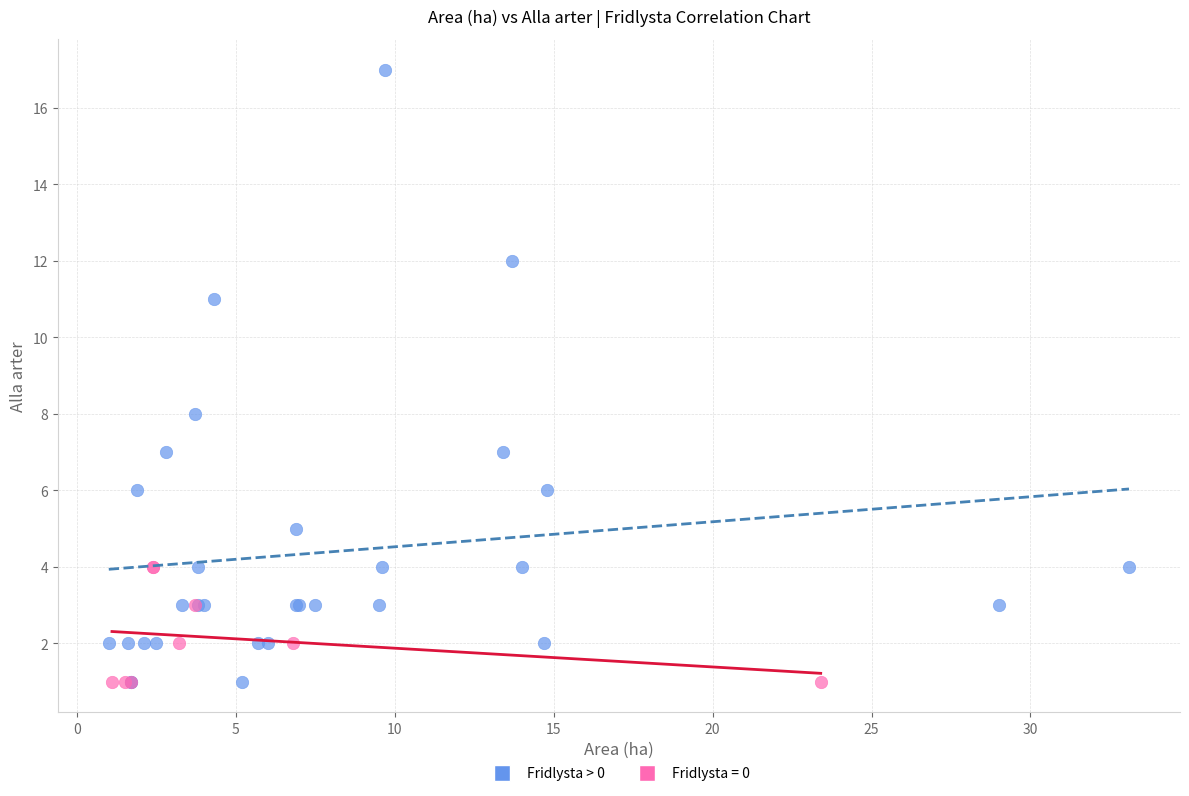

Which series has the widest spread of Y values?

Fridlysta > 0